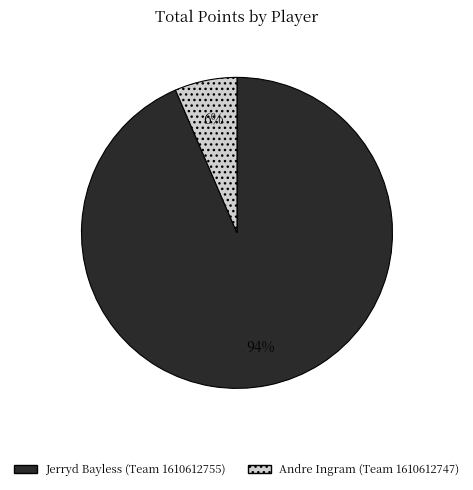

How many slices are in this pie chart?

2